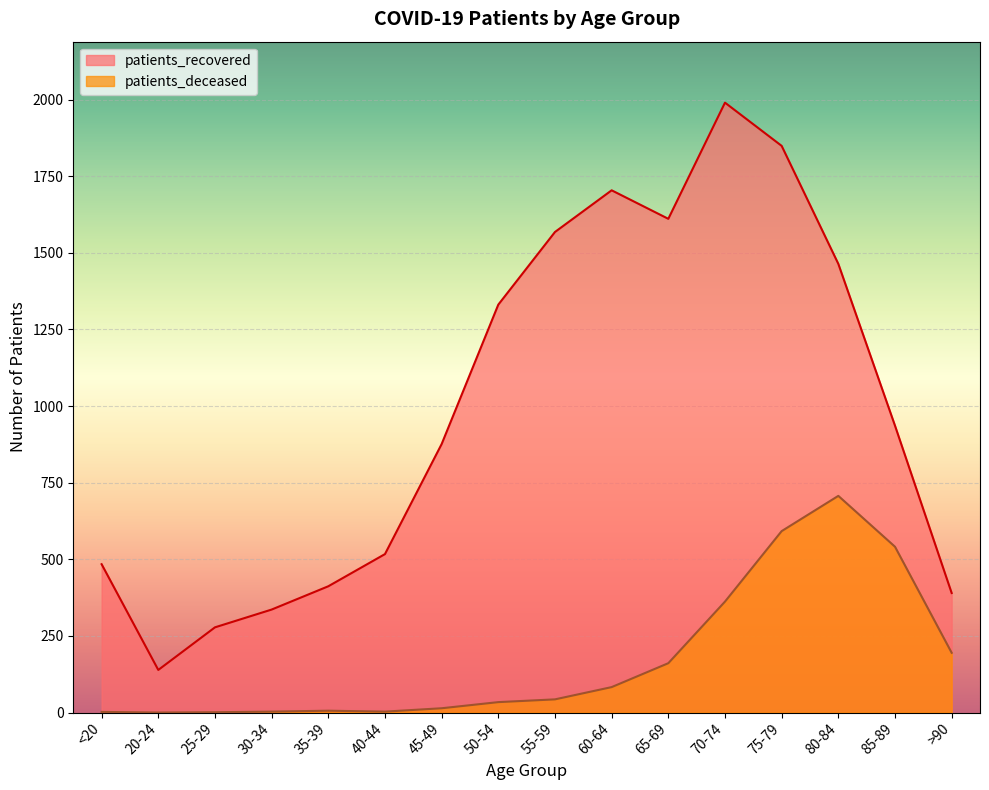

List the series in order of their peak value, lowest first.

patients_deceased, patients_recovered